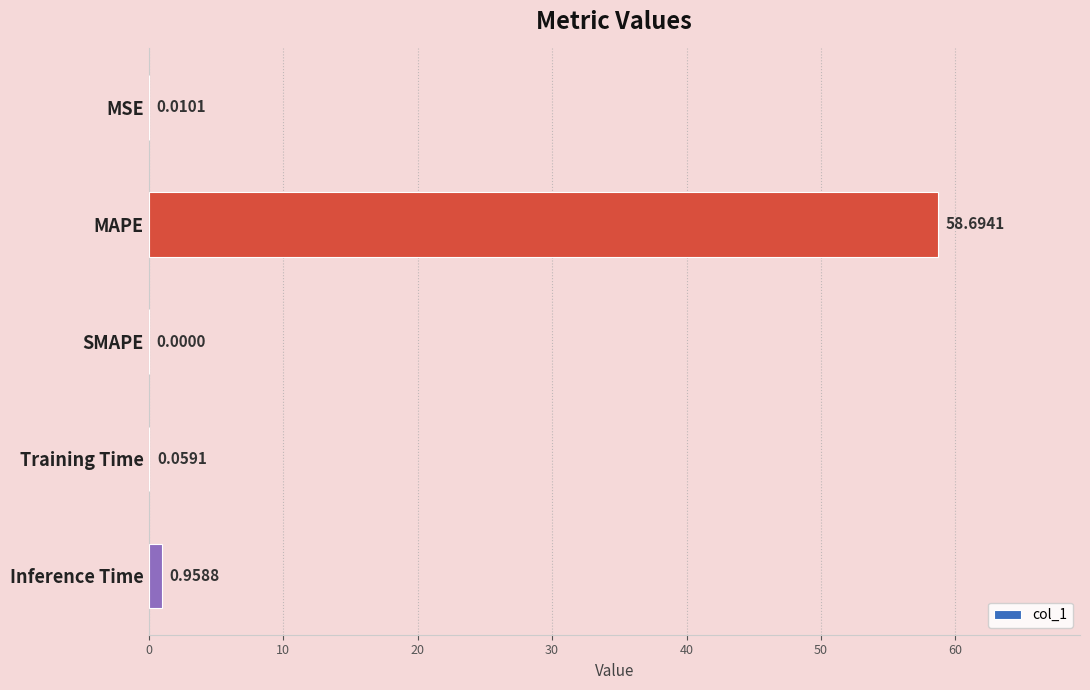

What is the sum of all values?

59.7